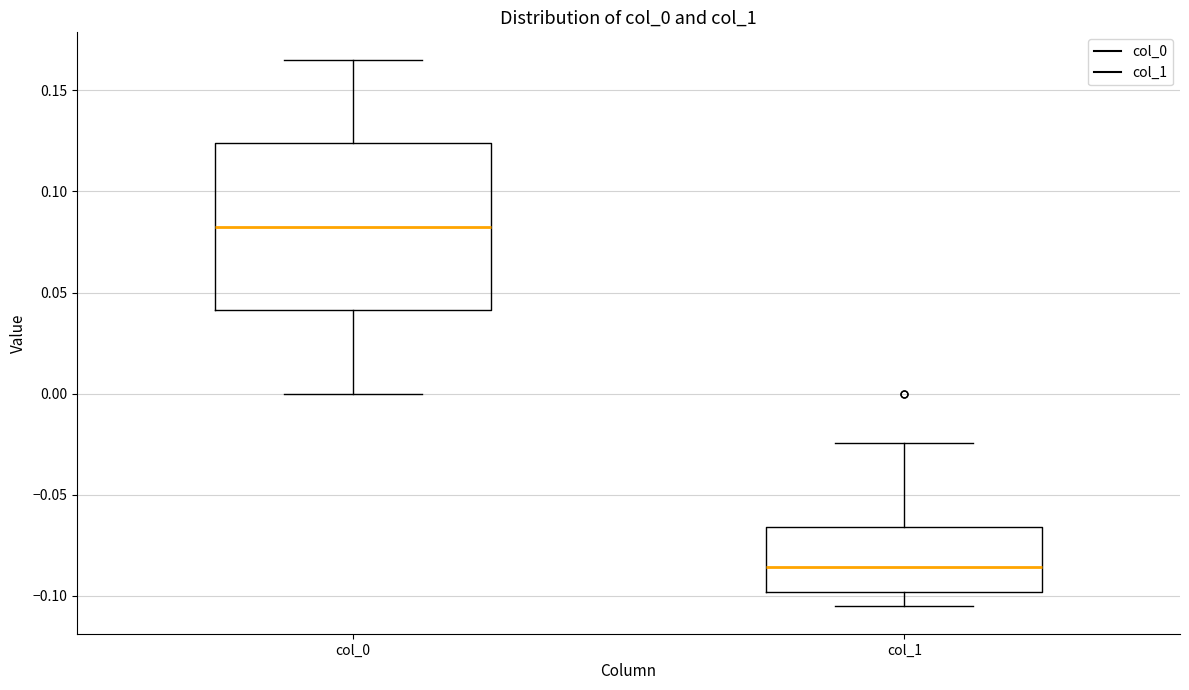

Where is the lower edge of the box for col_1 on the y-axis? The values are not printed on the chart, so give them approximately, as read against the axis.

-0.100